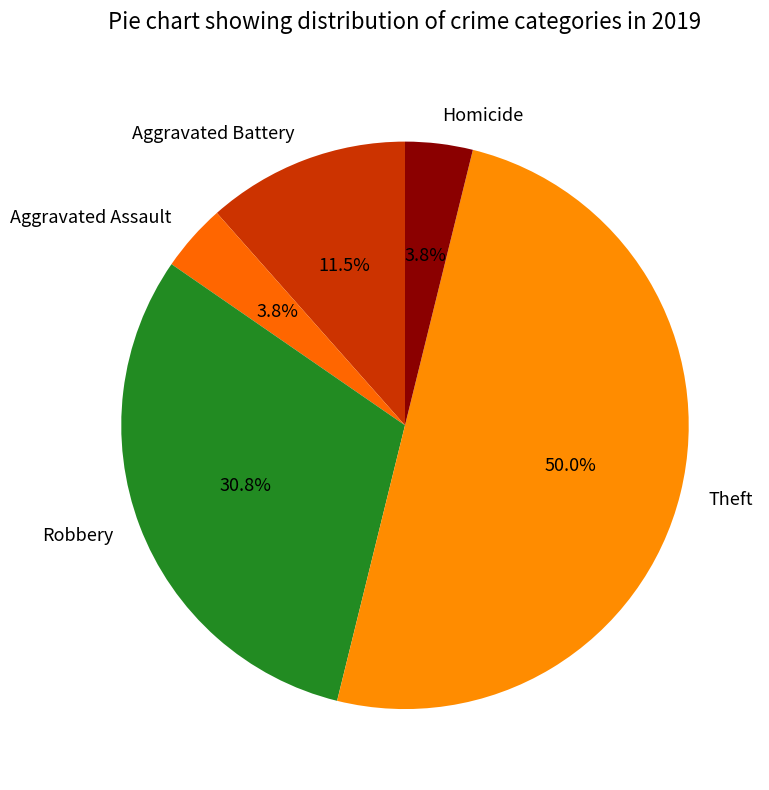

Which slice is the largest?

Theft